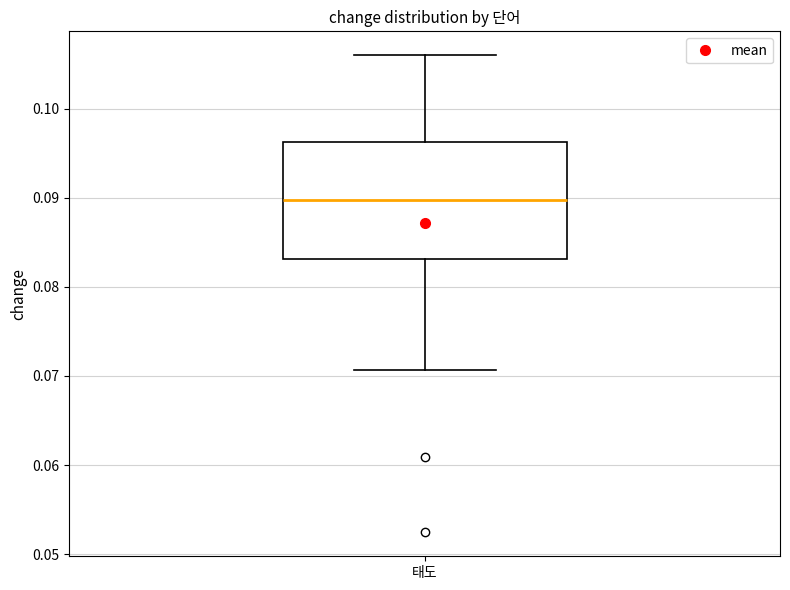

Transcribe this box plot: give where the median line is, the range the box spans, and where the two whiskers end, as read against the y-axis. The values are not printed on the chart, so give them approximately, as read against the axis.

median 0.090, box 0.083 to 0.096, whiskers 0.071 to 0.106